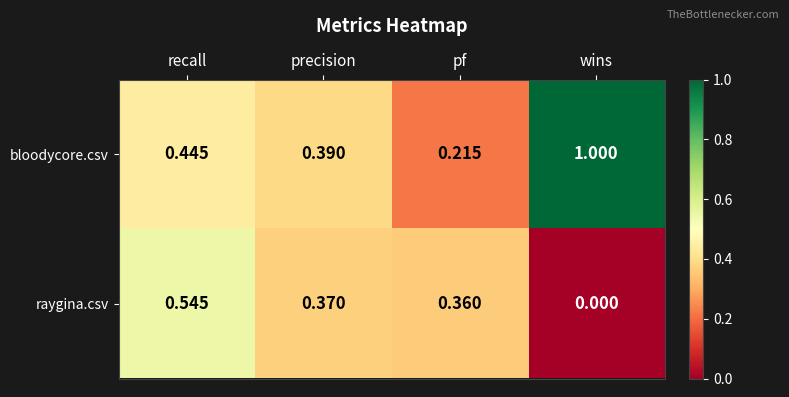

Is the value of raygina.csv at recall greater than the value of bloodycore.csv at wins?

No